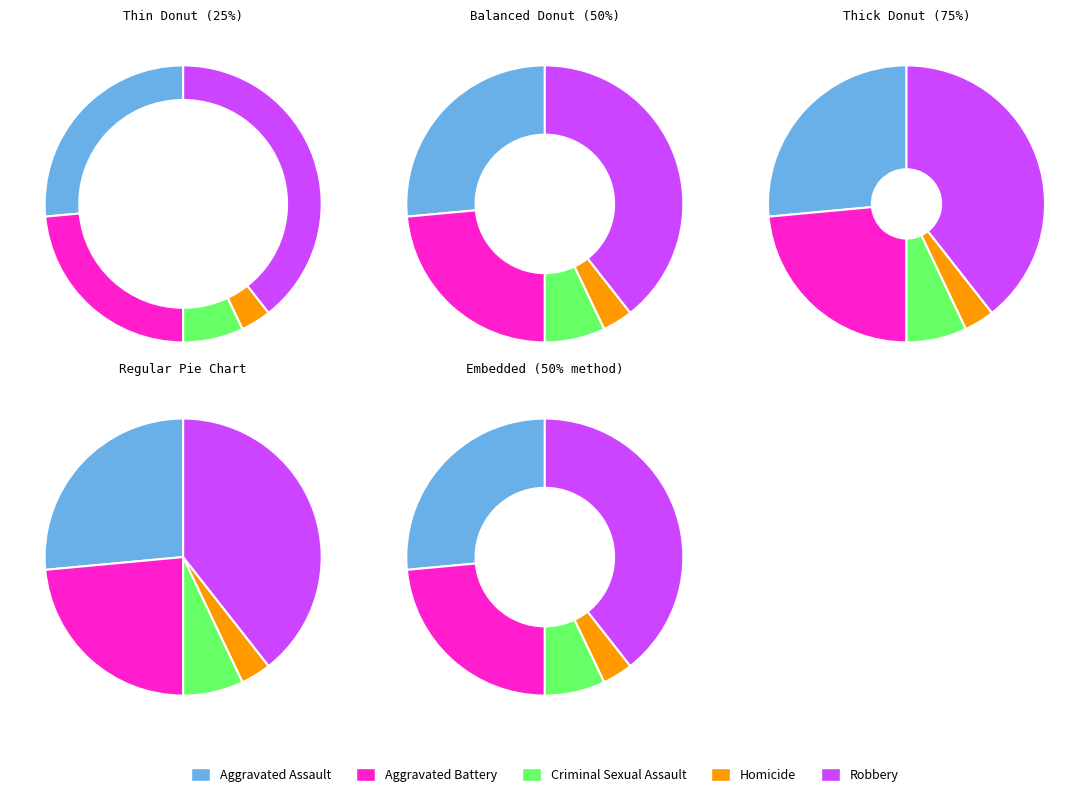

How many slices are in this pie chart?

5